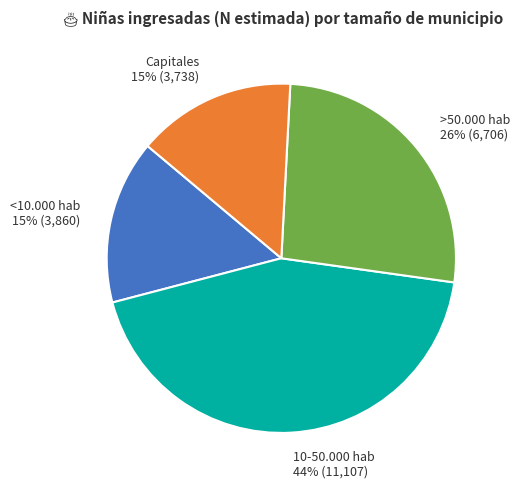

Combined, do 10-50.000 hab and >50.000 hab account for over 50%?

Yes